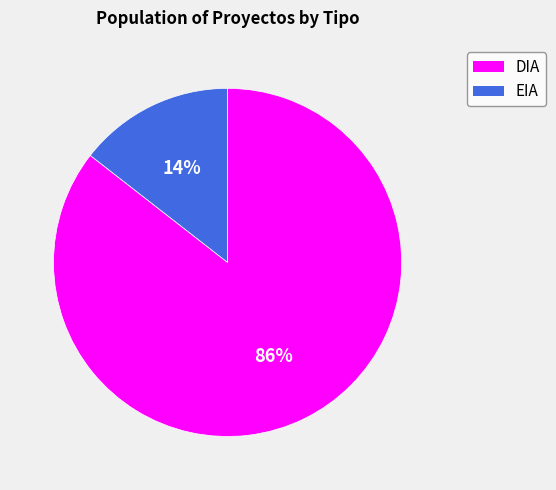

To the nearest percent, what is the average slice percentage?

50%